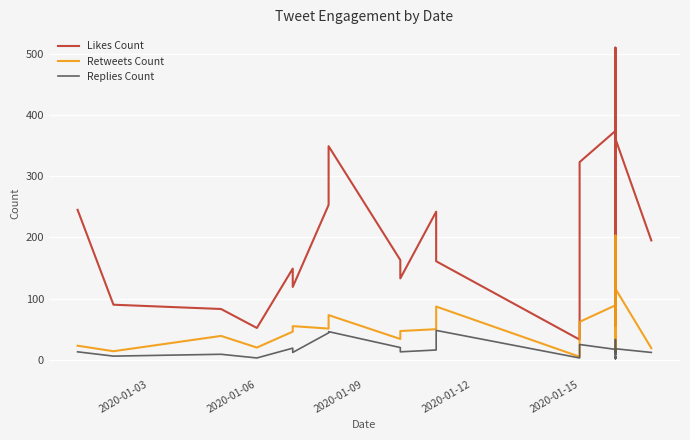

What is the lowest value of the Replies Count series?

2